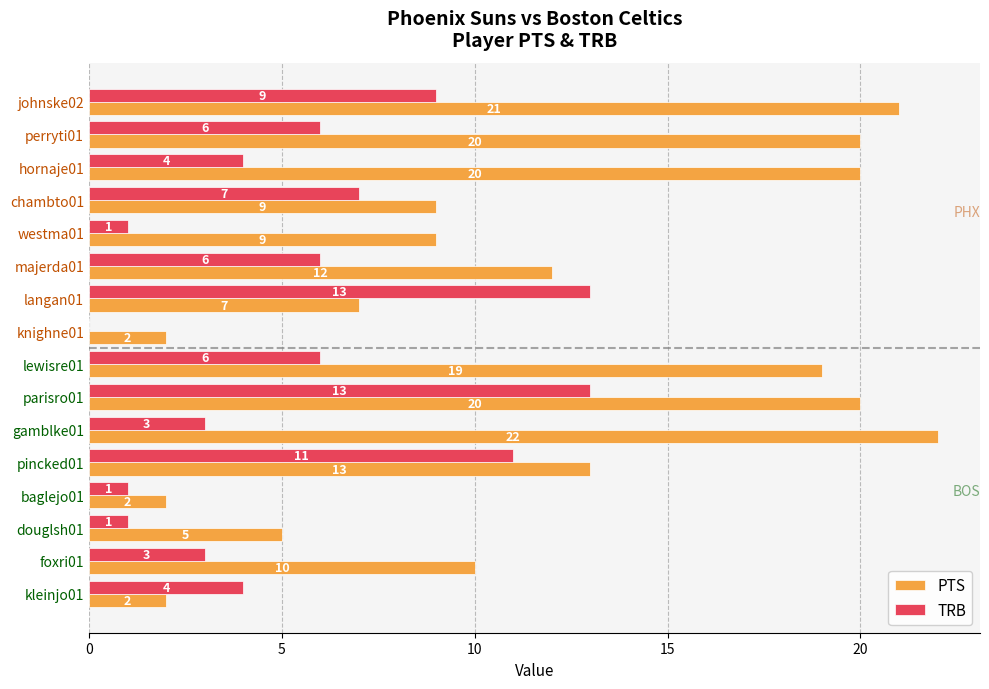

Which series has the largest total across all categories?

PTS